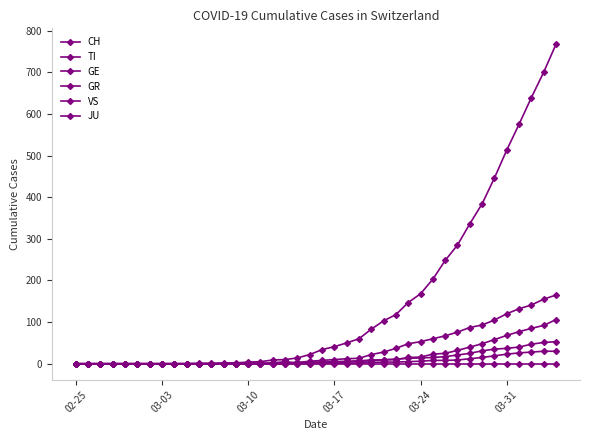

How many lines are shown in the chart?

6